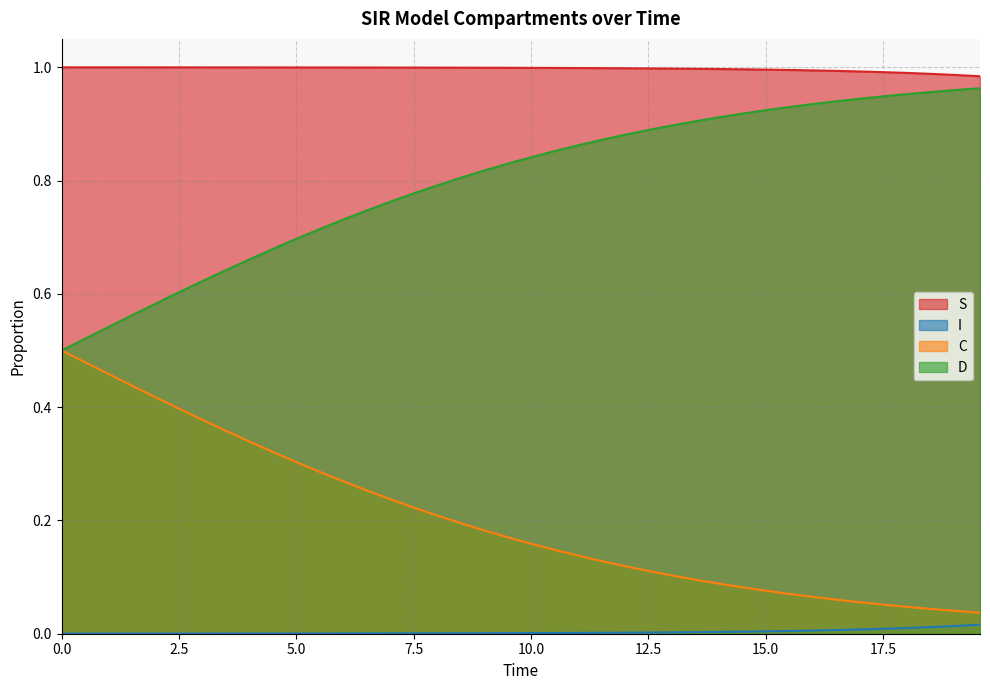

What are all the series names shown in the legend?

S, I, C, D